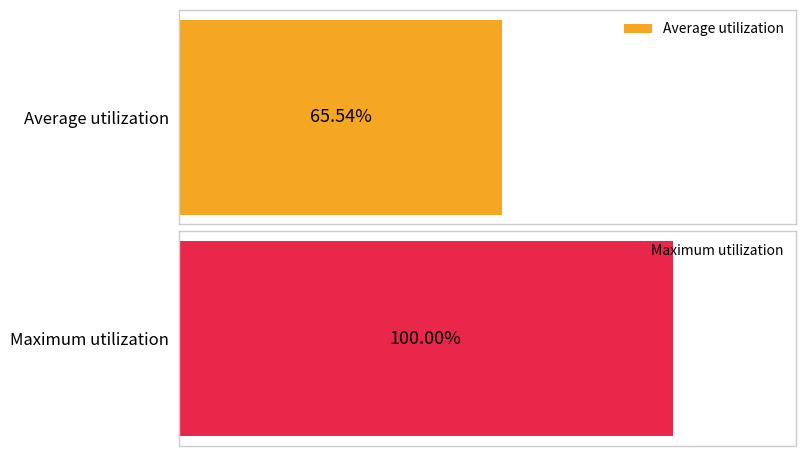

Count the number of data series in this chart.

2